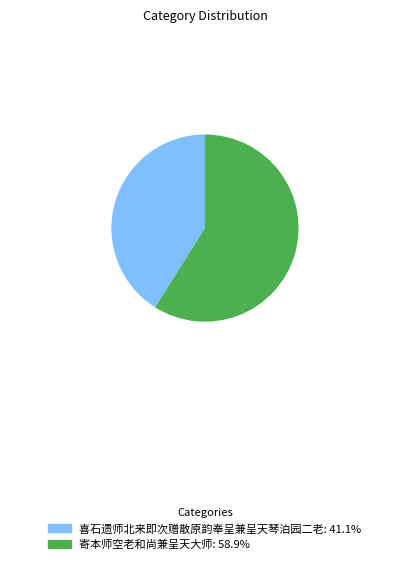

What is the ratio of the value at 喜石遗师北来即次赠散原韵奉呈兼呈天琴泊园二老: 41.1% to the value at 寄本师空老和尚兼呈天大师: 58.9%?

0.7